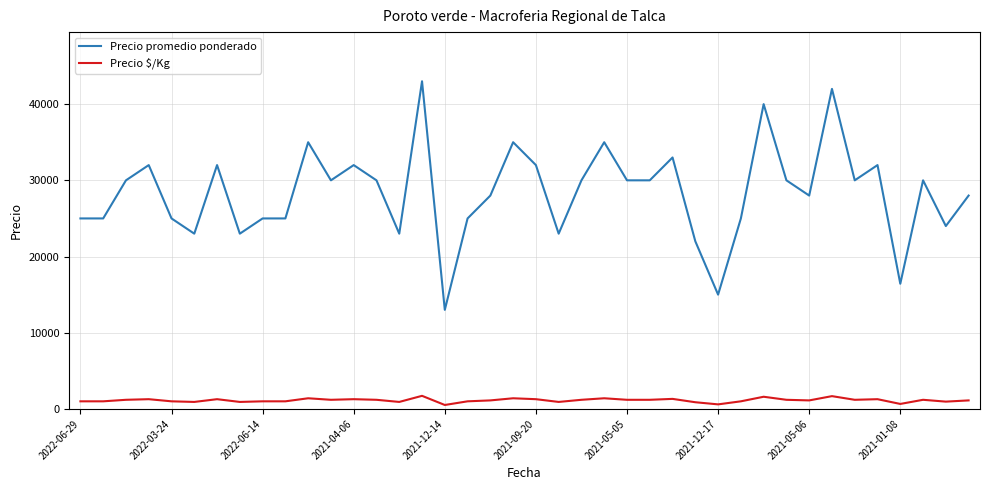

Count the number of data series in this chart.

2